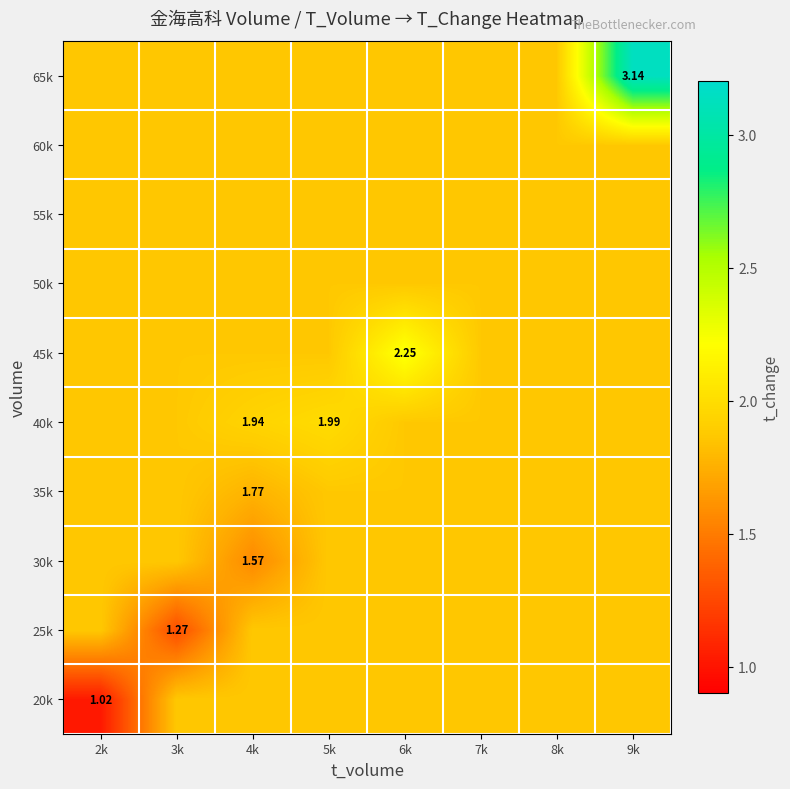

List the series in order of their peak value, lowest first.

20k, 25k, 30k, 35k, 50k, 55k, 60k, 40k, 45k, 65k